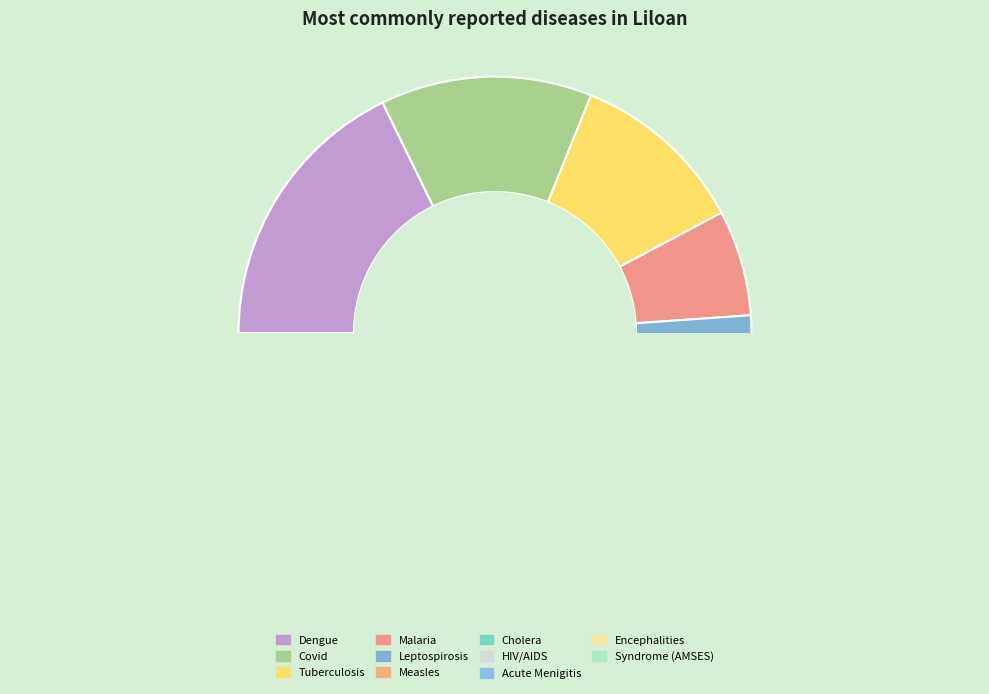

To the nearest percent, what is the combined percentage of Measles and Acute Menigitis?

16%